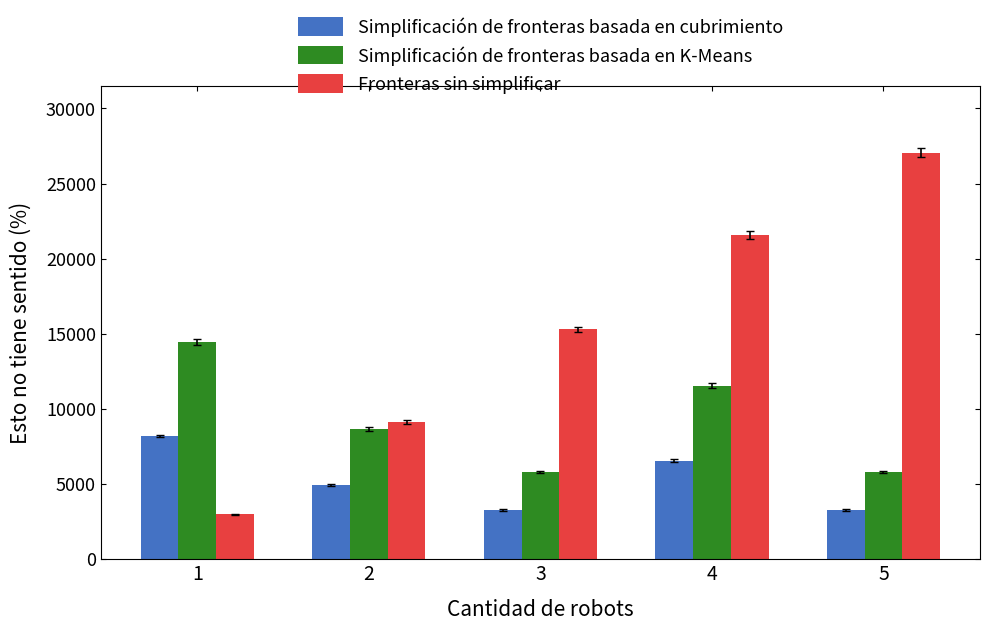

How many values in the Simplificación de fronteras basada en cubrimiento series exceed 4921?

3